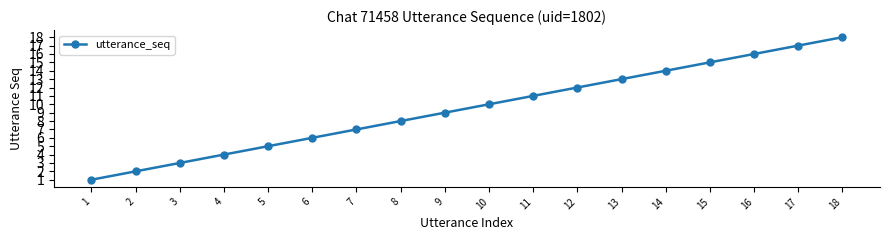

List the labels in order of value, largest first.

18, 17, 16, 15, 14, 13, 12, 11, 10, 9, 8, 7, 6, 5, 4, 3, 2, 1